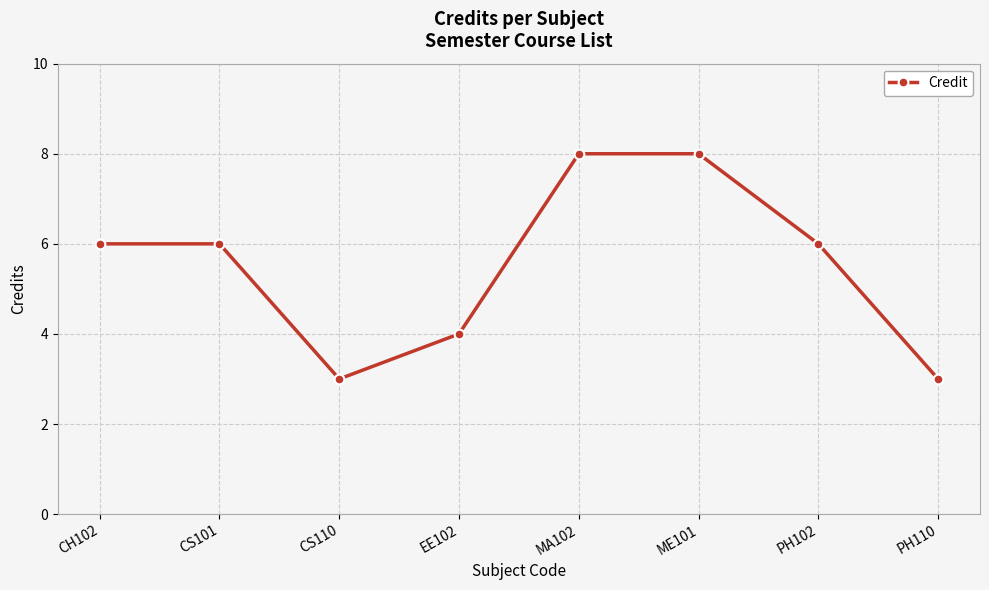

True or false: the data shows 5 at PH110.

False